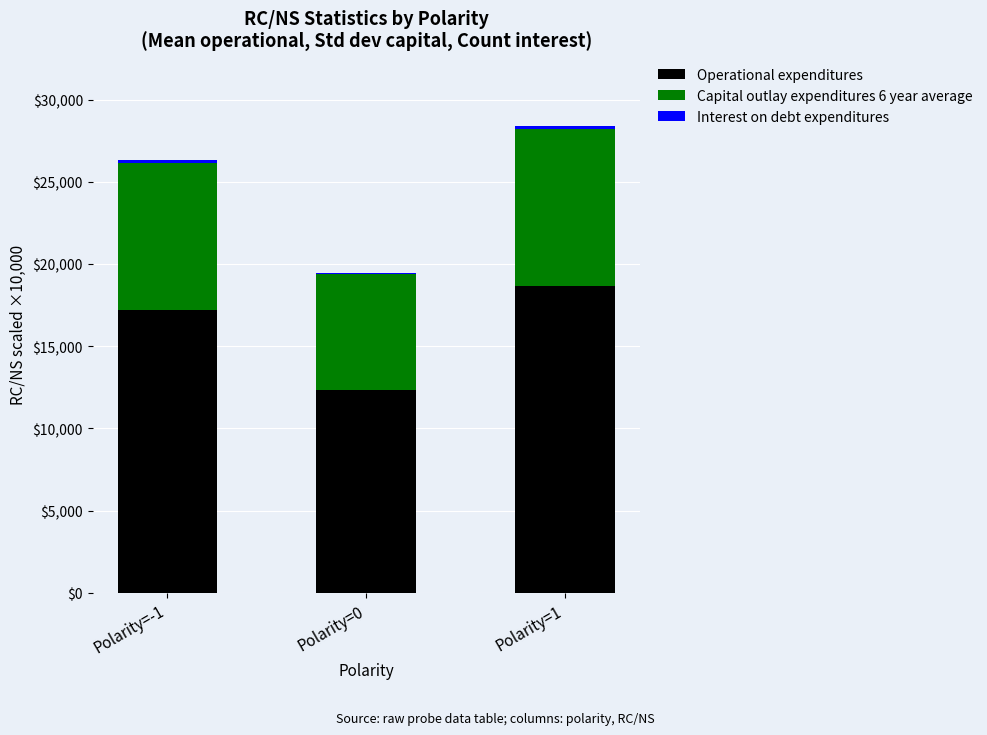

Which category has the highest value in the Operational expenditures series?

Polarity=1